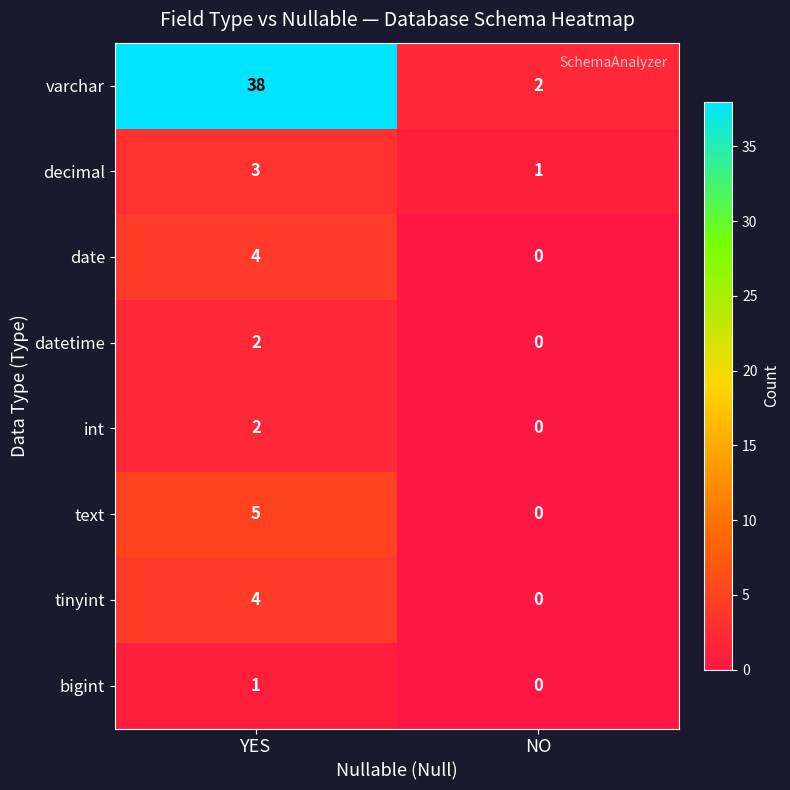

Is the value of int at YES greater than the value of tinyint at NO?

Yes